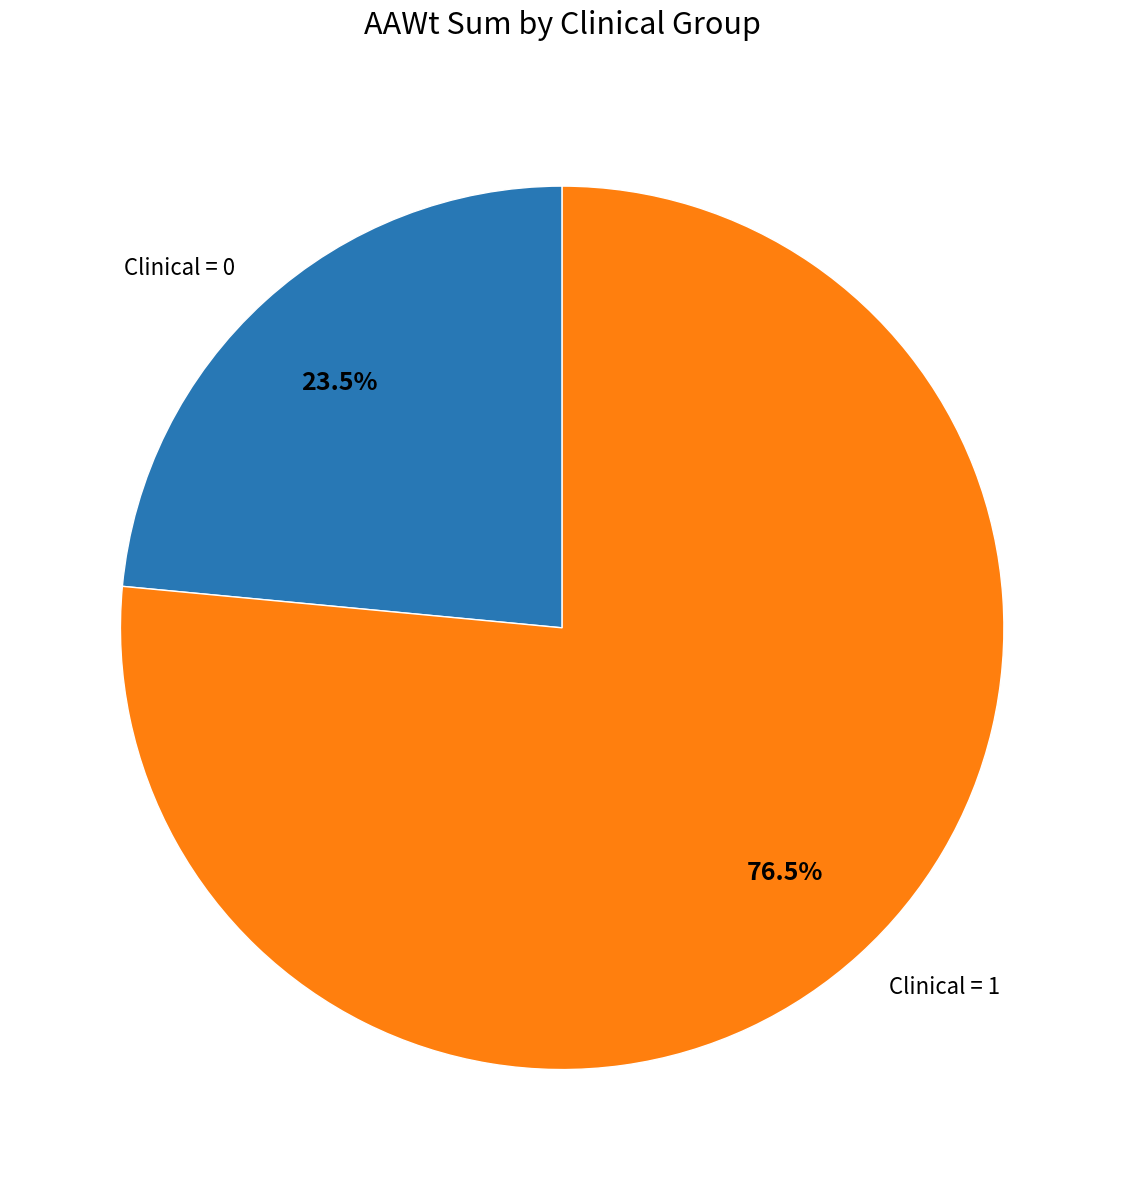

Does any single category account for the majority?

Yes